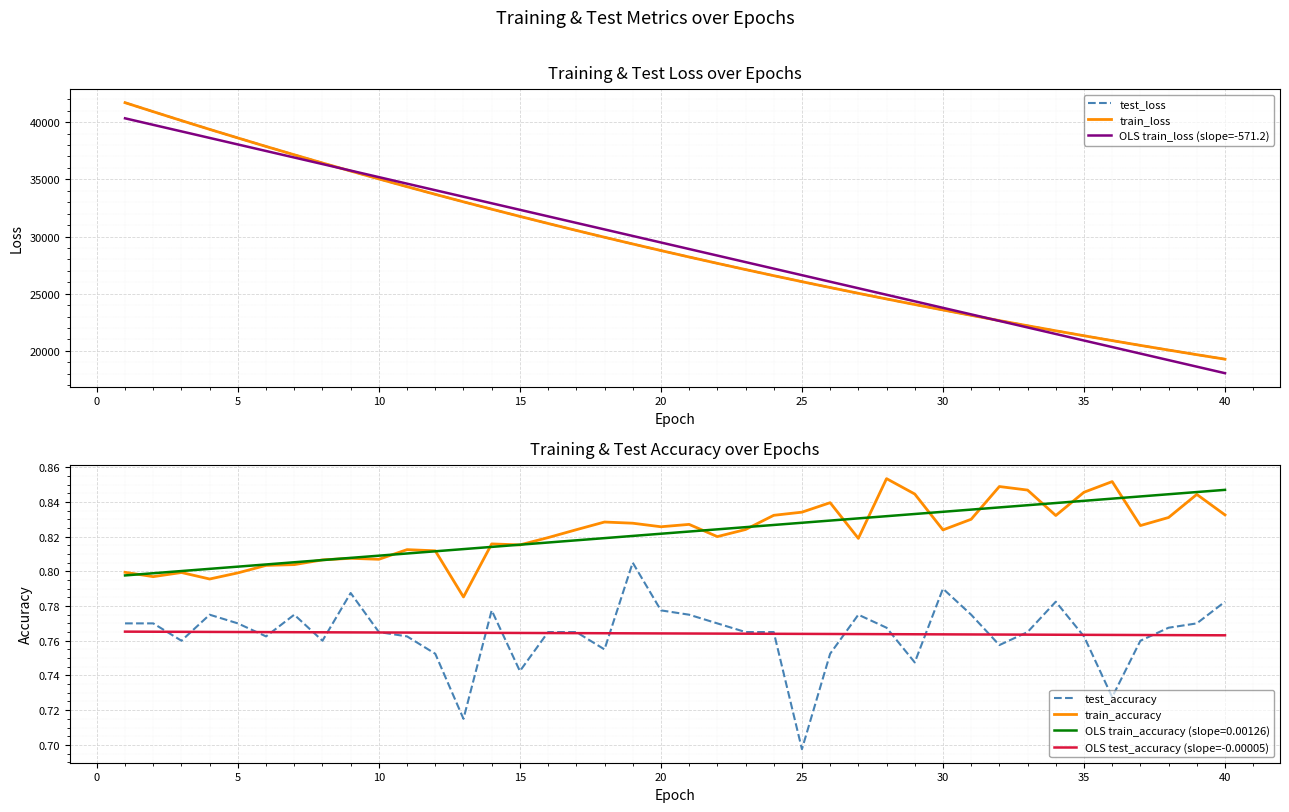

Which series has the largest range (max minus min)?

test_loss